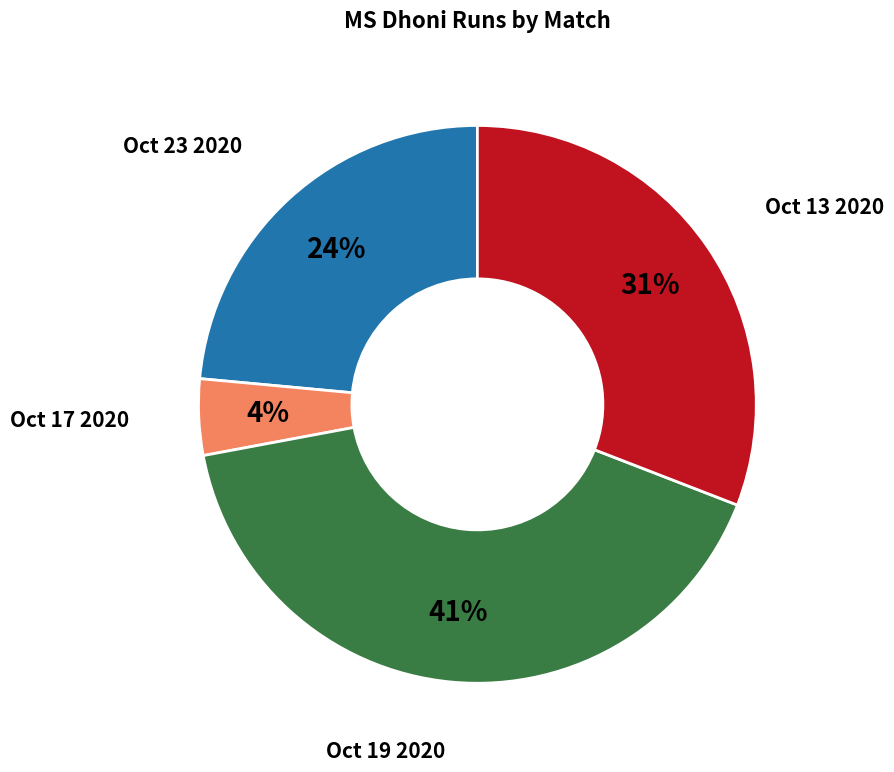

To the nearest percent, what is the average slice percentage?

25%